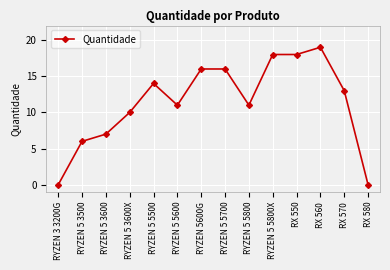

What is the maximum value shown in the chart?

19